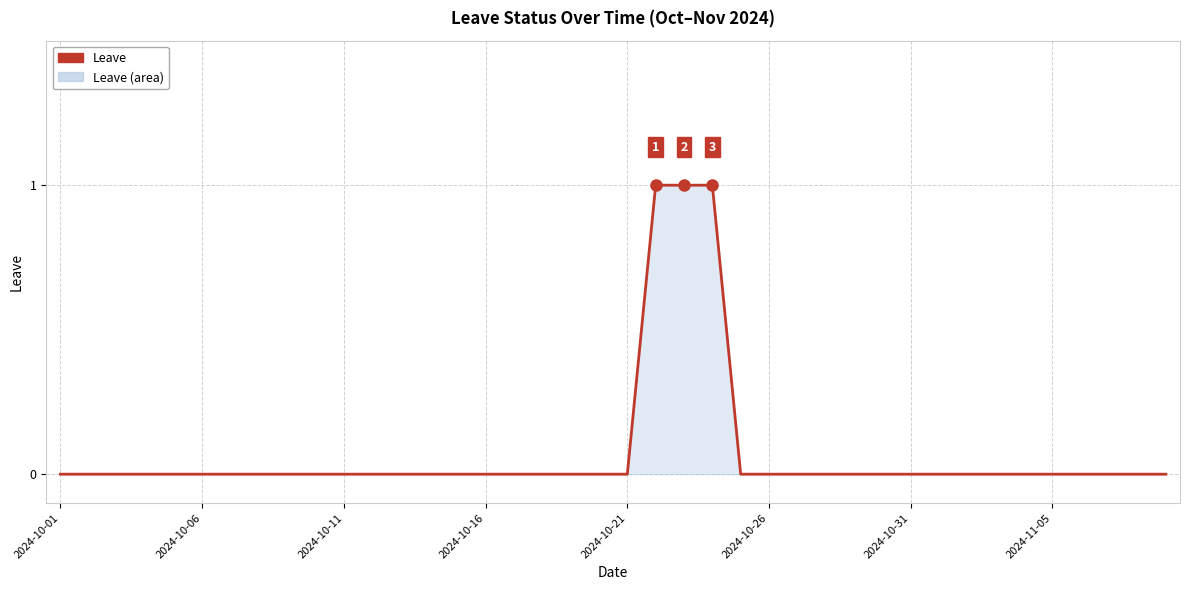

How many lines are shown in the chart?

1